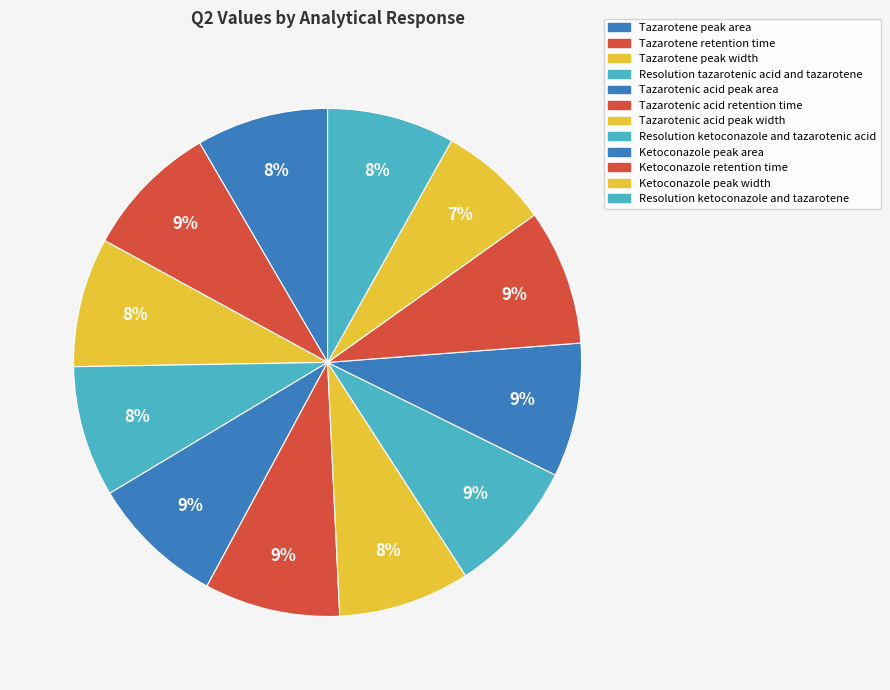

Which has a higher value, Resolution ketoconazole and tazarotenic acid or Tazarotenic acid peak area?

Resolution ketoconazole and tazarotenic acid